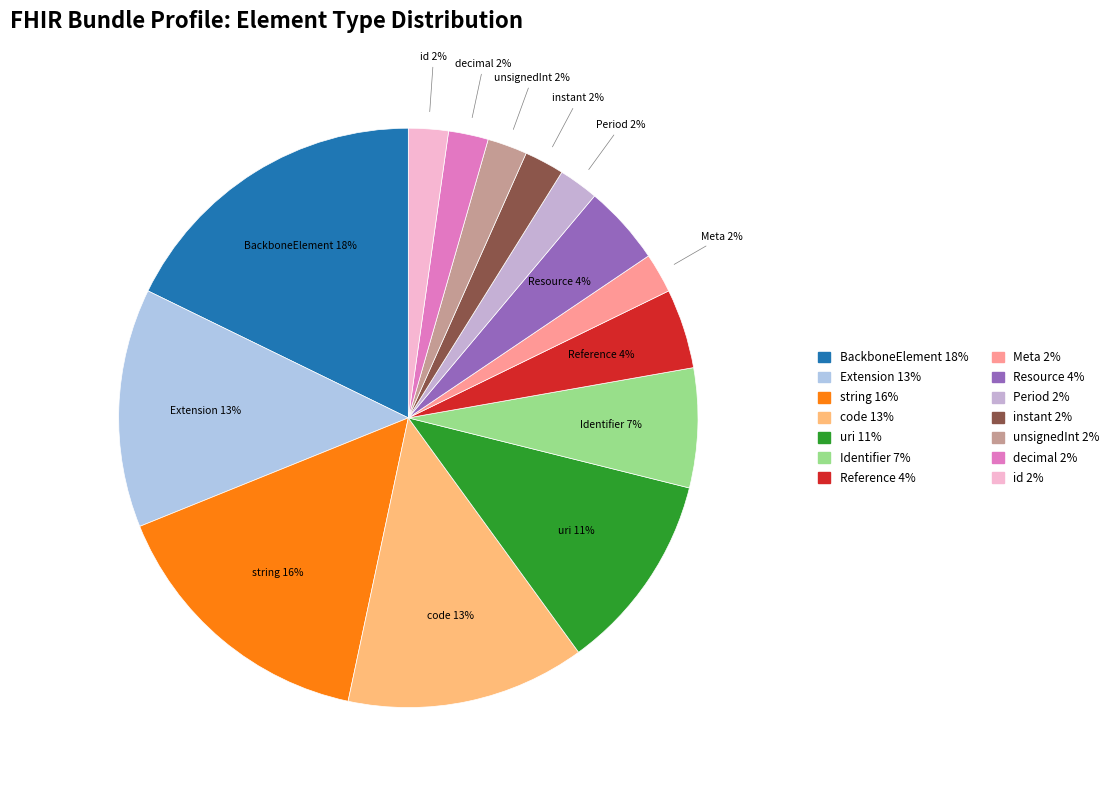

What percentage is the unsignedInt slice, to the nearest percent?

2%